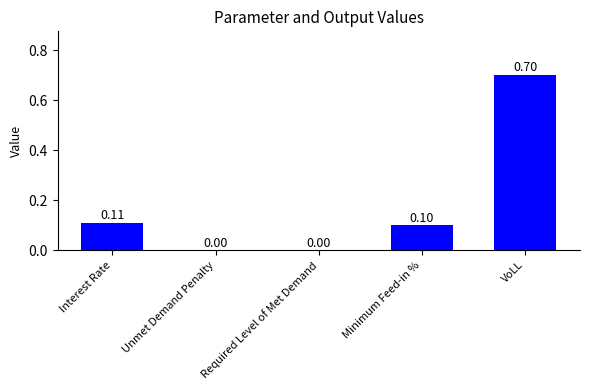

Reading right to left, list all the values displayed in this chart.

VoLL=0.7	Minimum Feed-in %=0.1	Required Level of Met Demand=0.0	Unmet Demand Penalty=0.0	Interest Rate=0.1